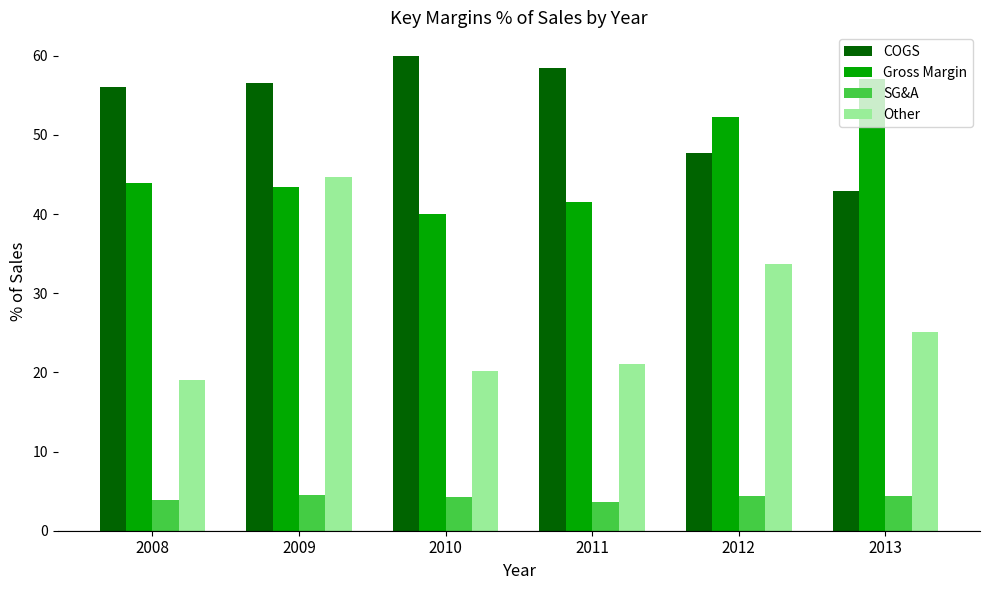

Rank the series at 2010 from highest to lowest value.

COGS, Gross Margin, Other, SG&A